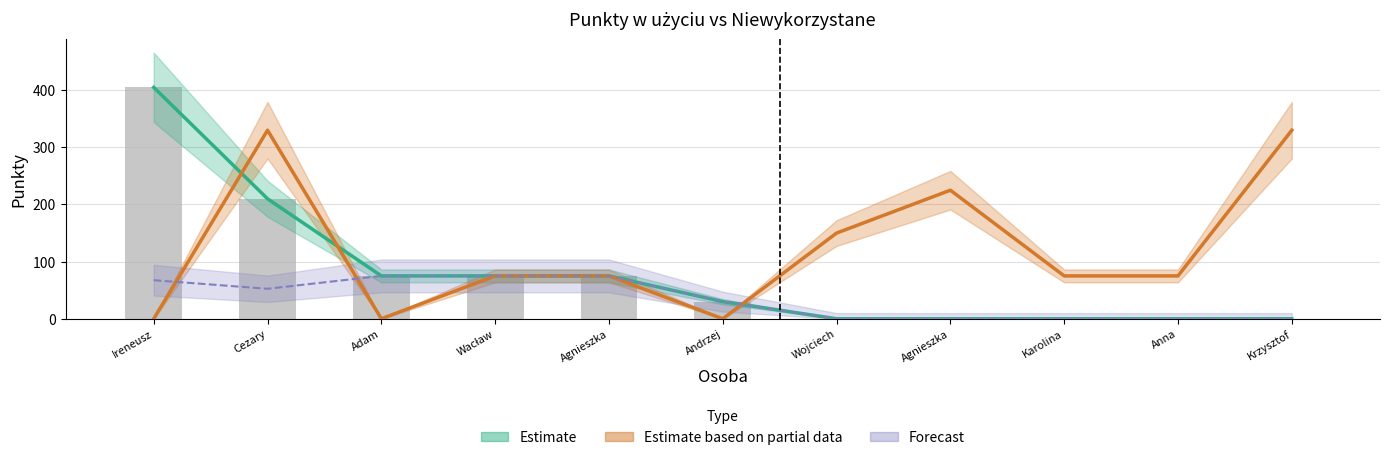

What is the difference between the maximum and minimum values in the ∑pkt w użyciu series?

405.0